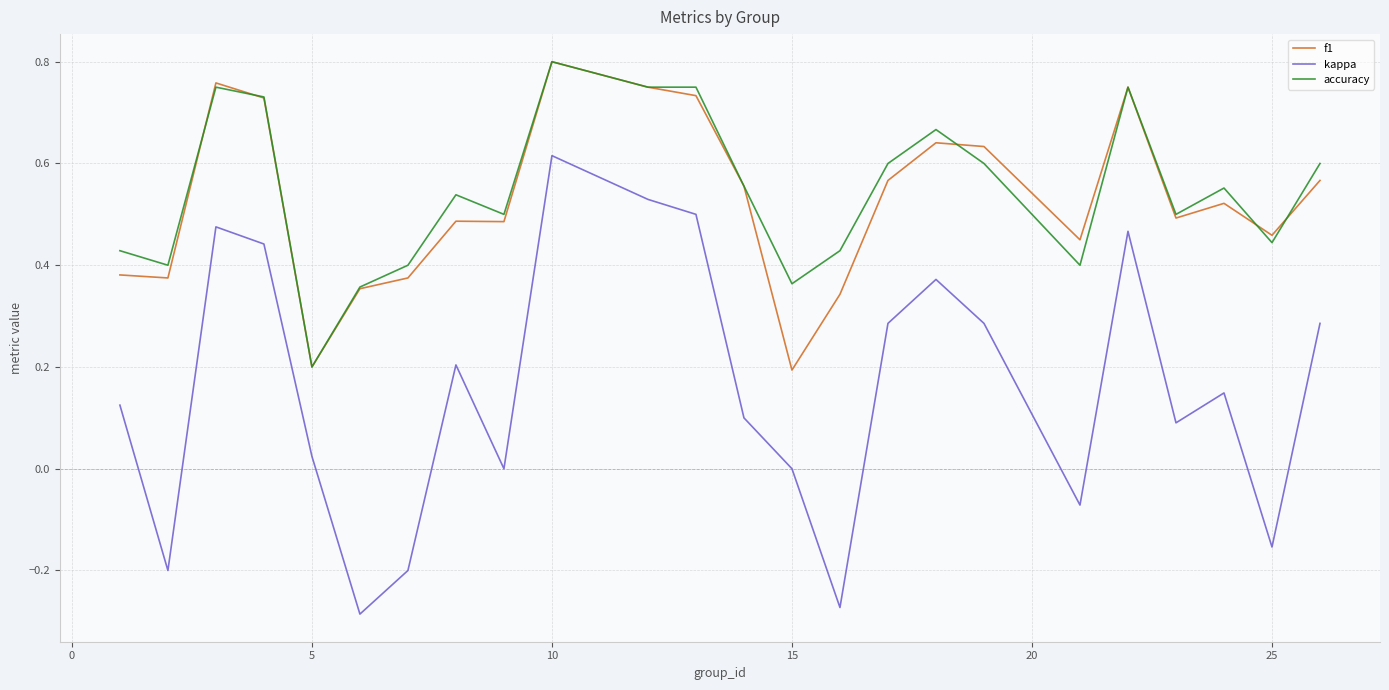

True or false: accuracy and kappa intersect in this chart.

False